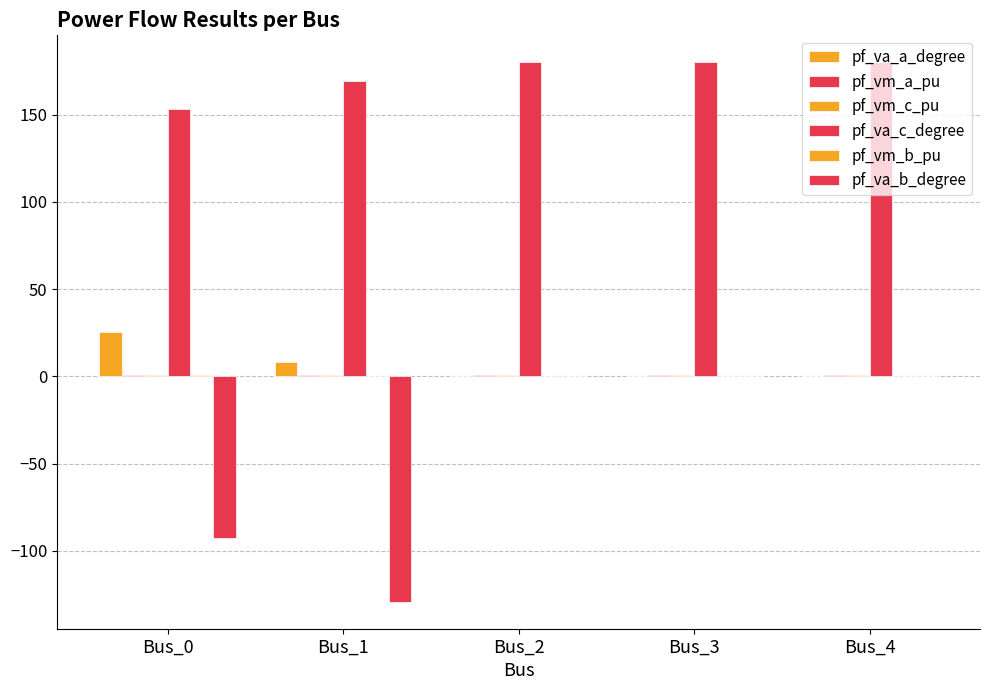

Reading right to left, extract all data points from this chart.

pf_va_a_degree: 0.0	0.0	0.0	8.2	25.6
pf_vm_a_pu: 0.9	0.9	0.9	1.0	1.0
pf_vm_c_pu: 0.9	0.9	0.9	0.8	0.9
pf_va_c_degree: 180.0	180.0	180.0	169.4	153.4
pf_vm_b_pu: 0.0	0.0	0.0	0.4	0.9
pf_va_b_degree: 0.0	0.0	0.0	-129.1	-92.7